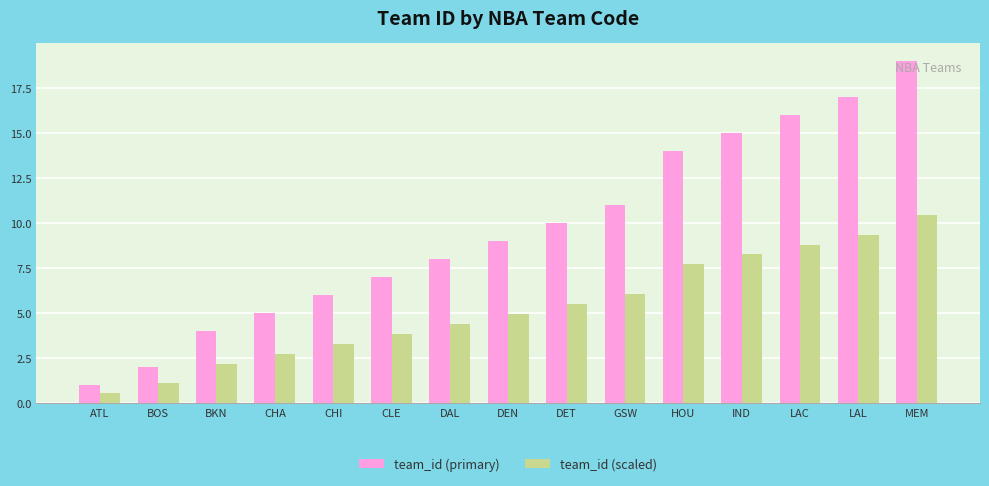

How many bars are there in each group?

2